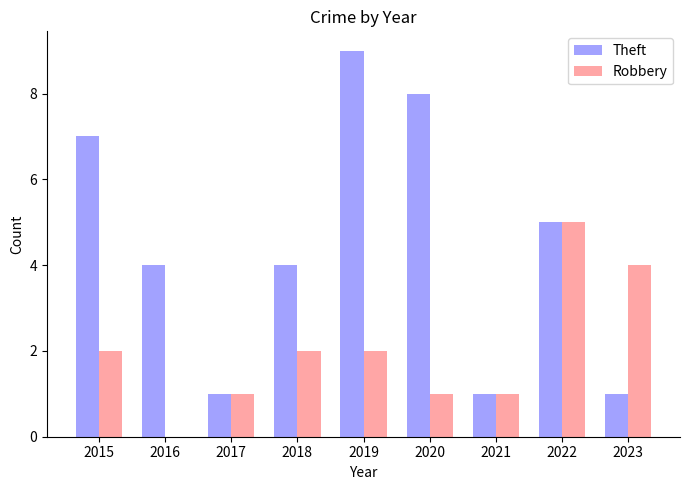

What are all the series names shown in the legend?

Theft, Robbery